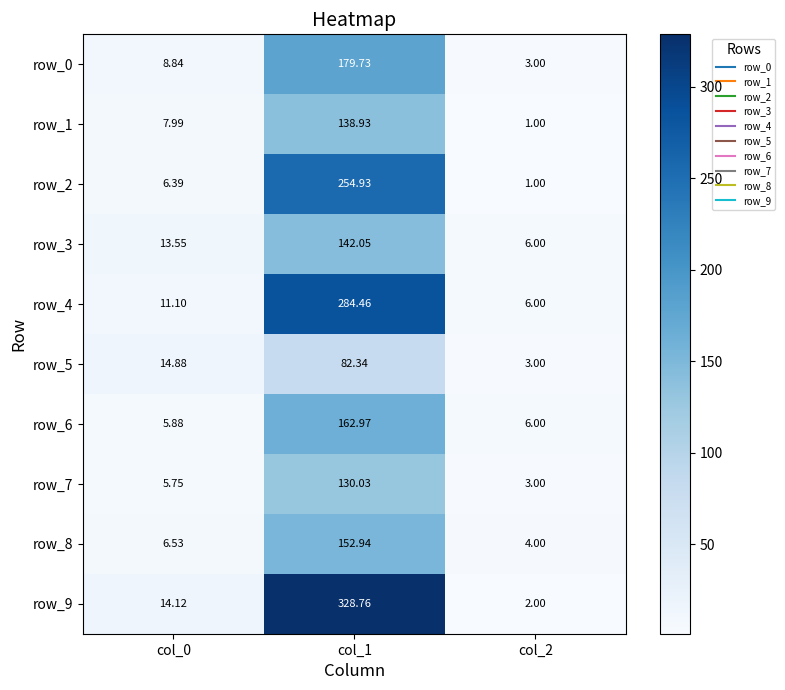

Which series has the largest total across all categories?

row_9